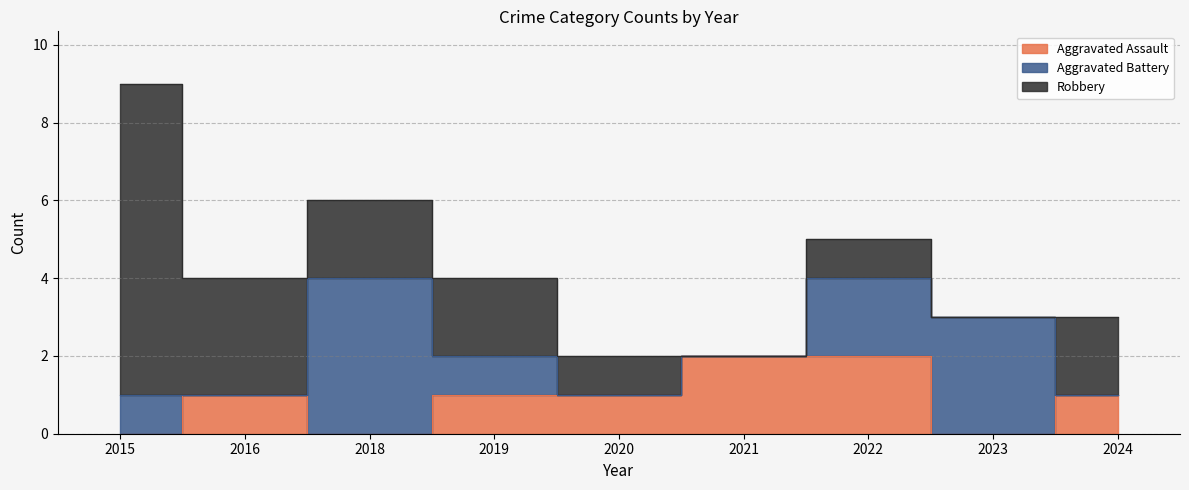

How many positive values does the Aggravated Battery series have?

5